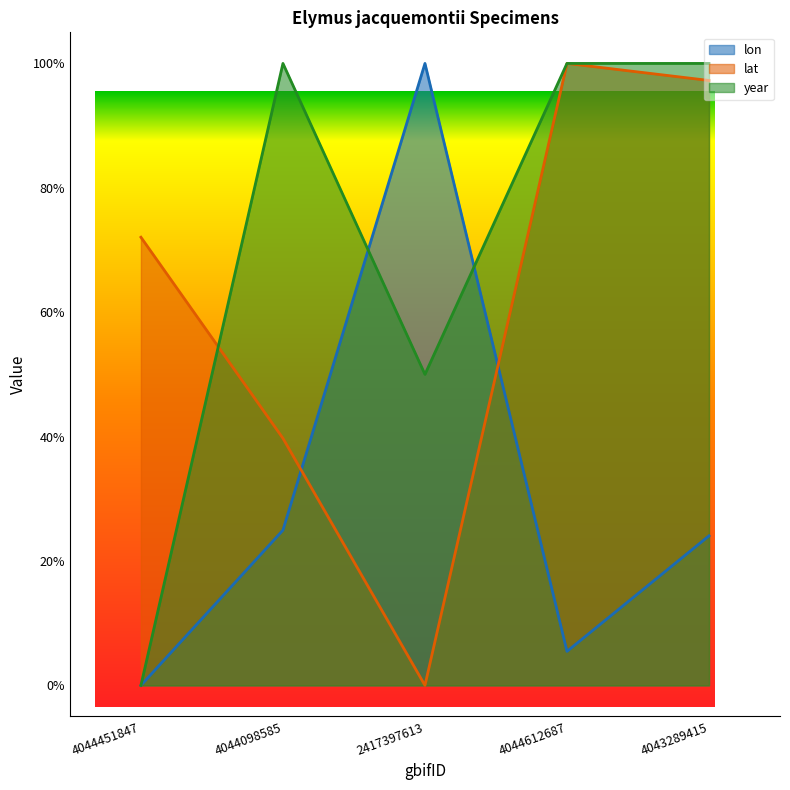

The year series shows 100.0 at 4044098585. True or false?

True